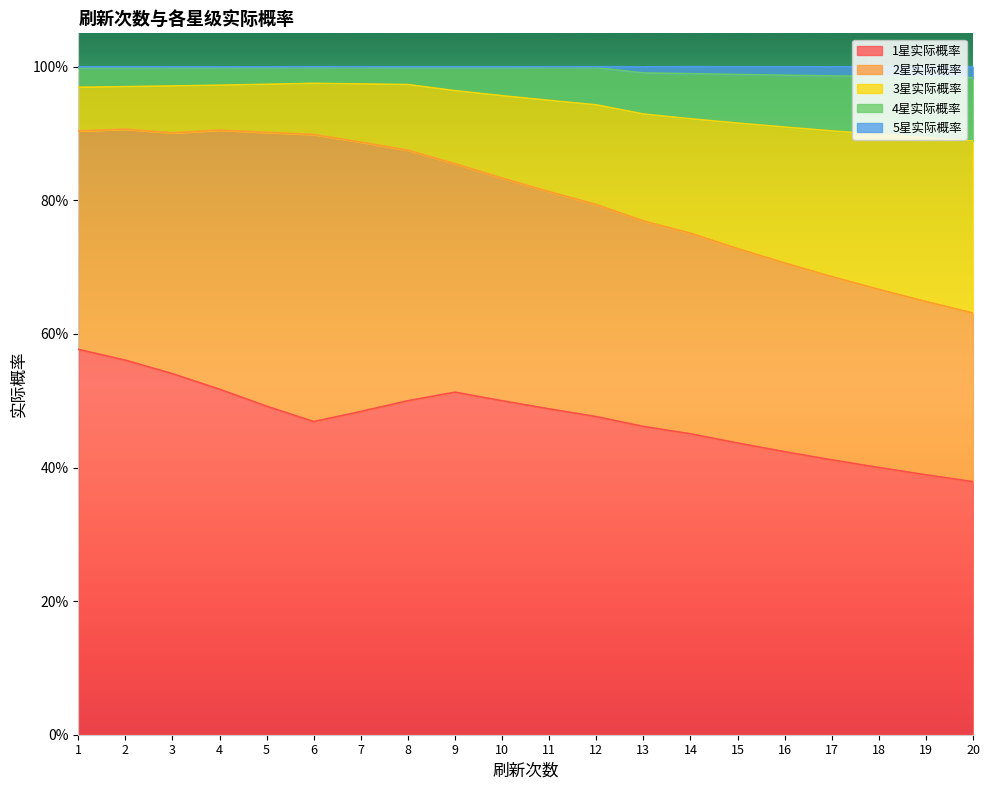

What are all the series names shown in the legend?

1星实际概率, 2星实际概率, 3星实际概率, 4星实际概率, 5星实际概率